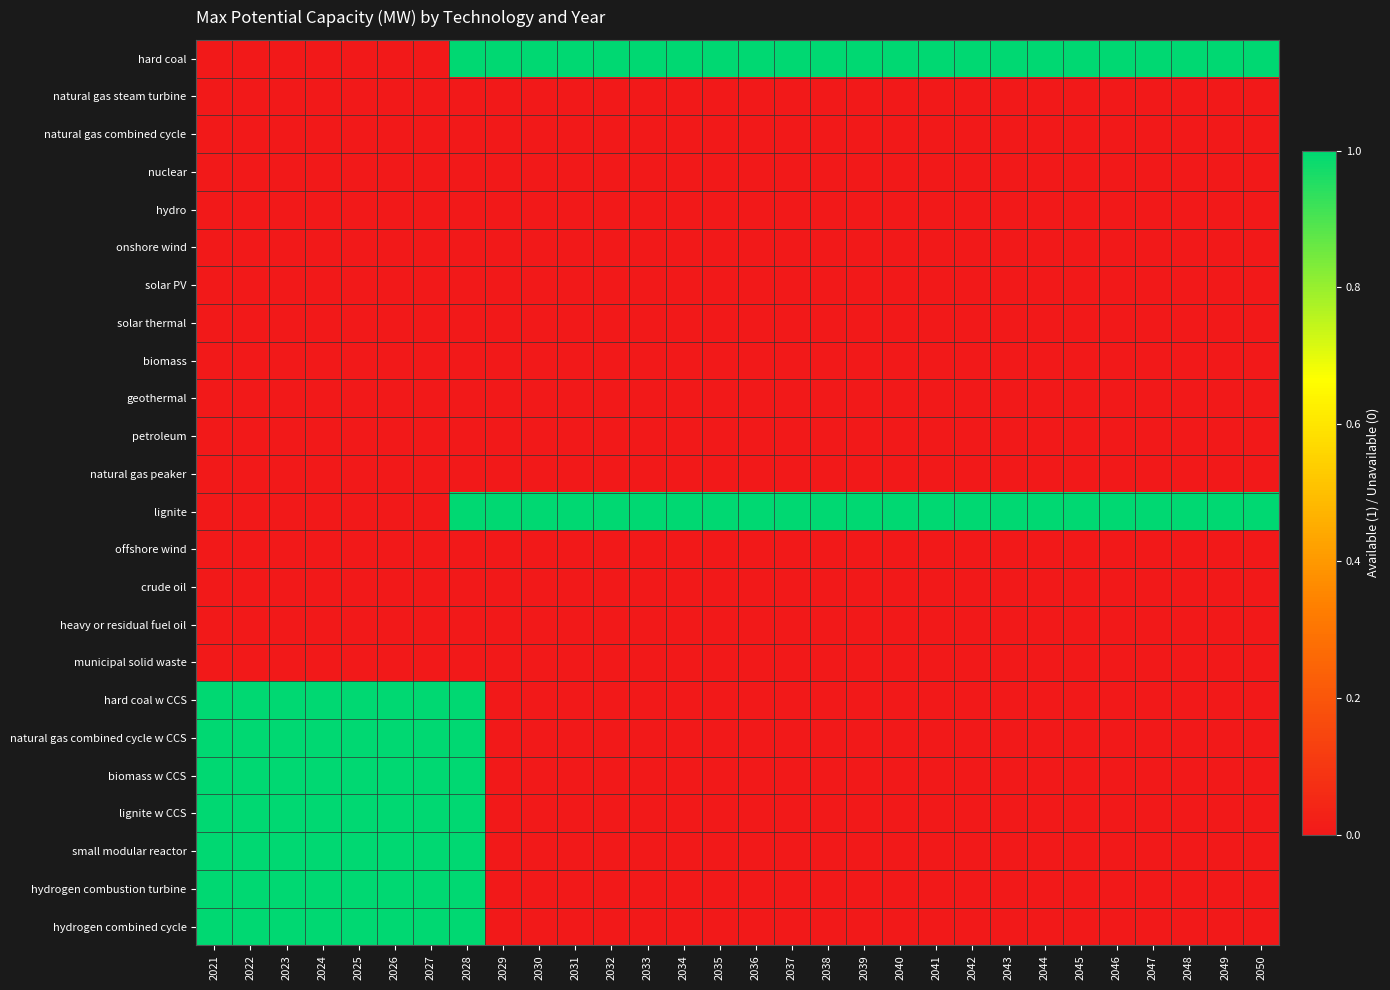

Which category has the lowest value across all series?

2021